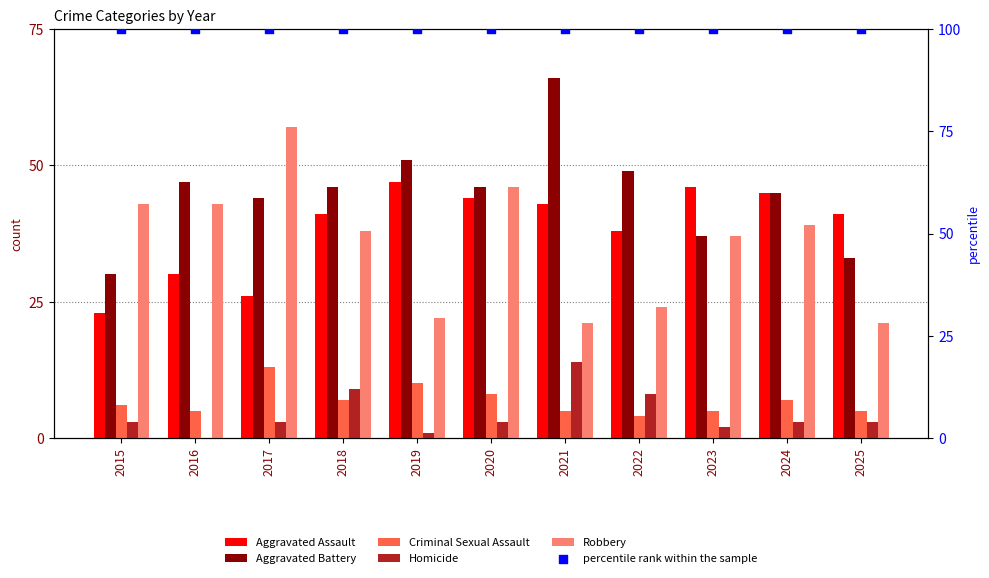

Which series has the largest total across all categories?

percentile rank within the sample